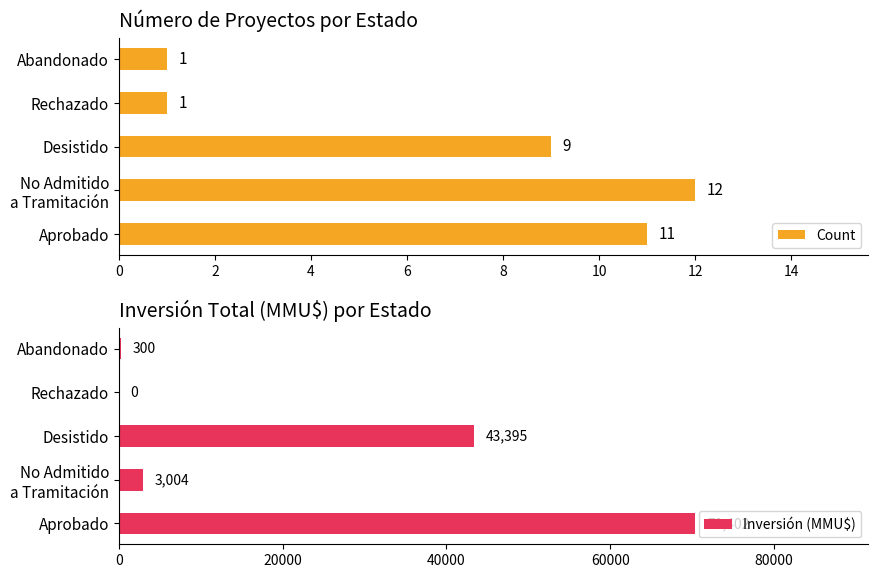

What are all the series names shown in the legend?

Count, Inversión (MMU$)